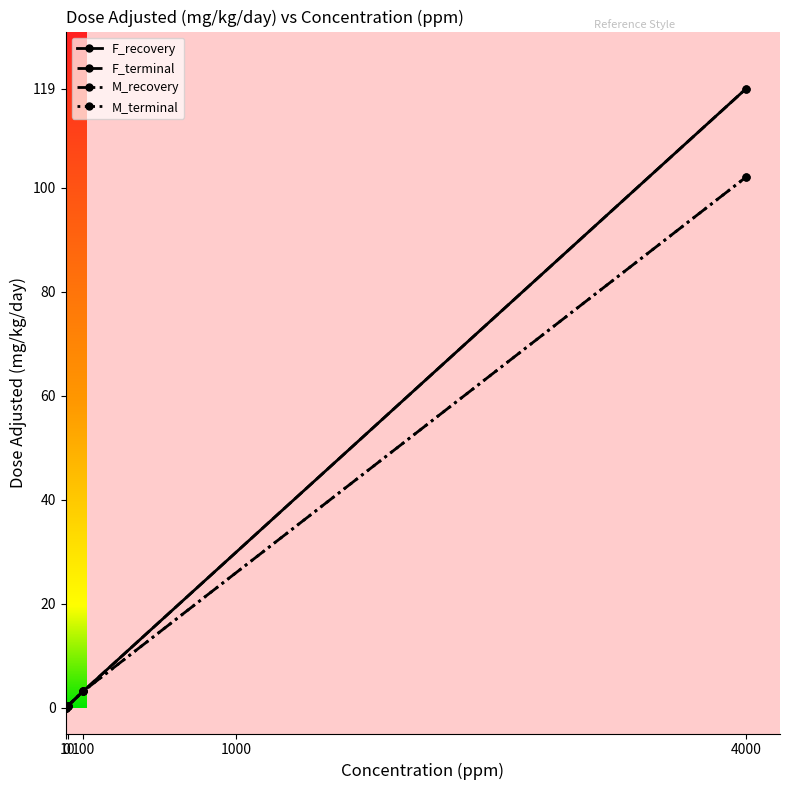

Is this an area chart (filled region under the line)?

No